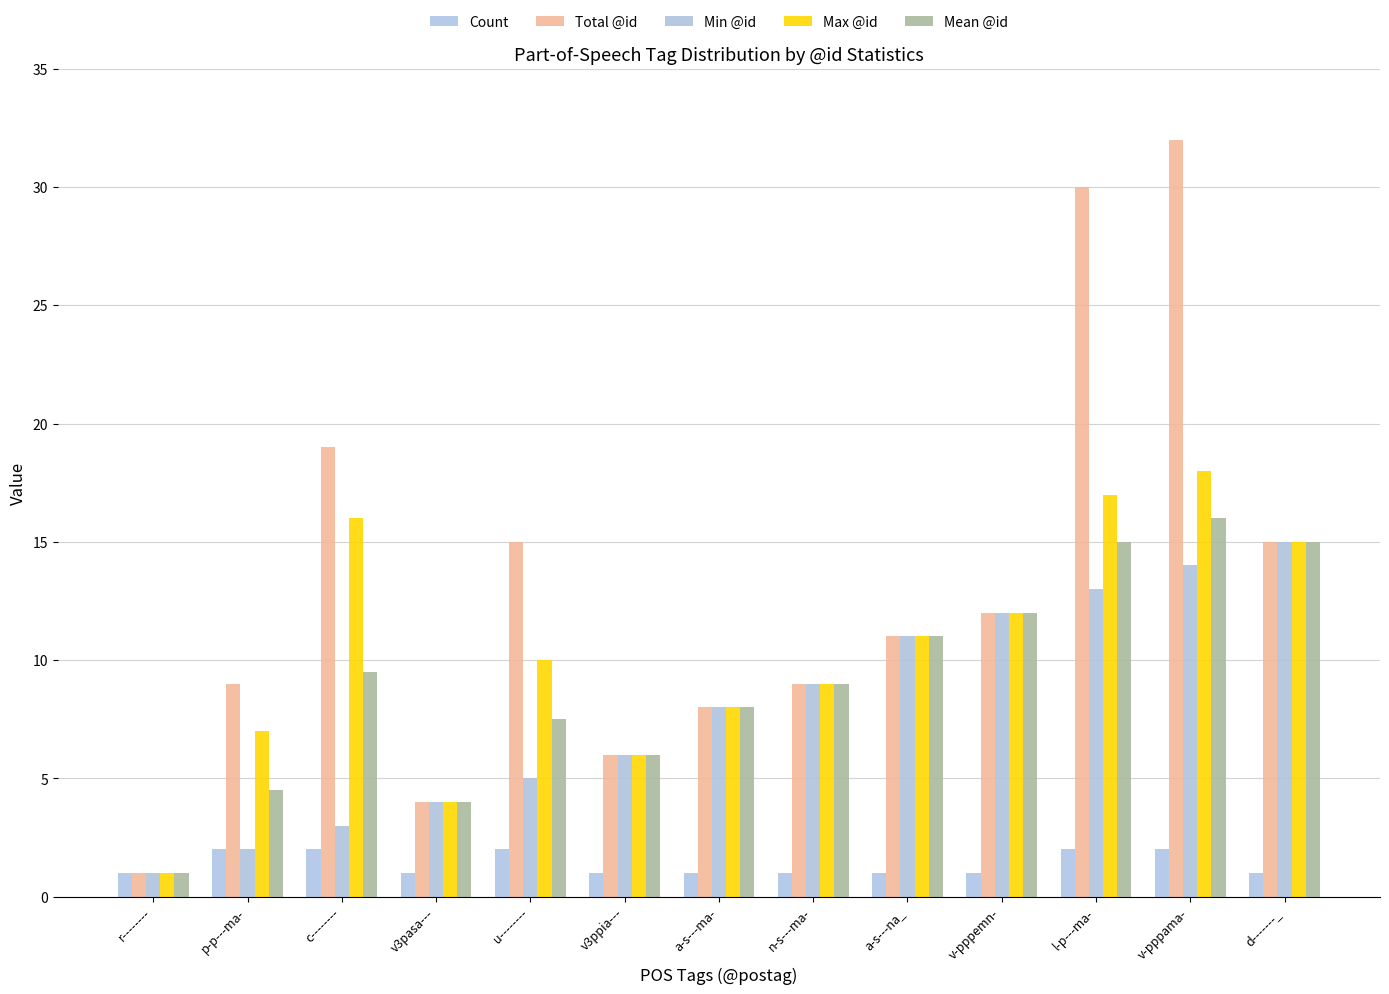

Is it true that Total @id equals 9.0 at n-s---ma-?

True